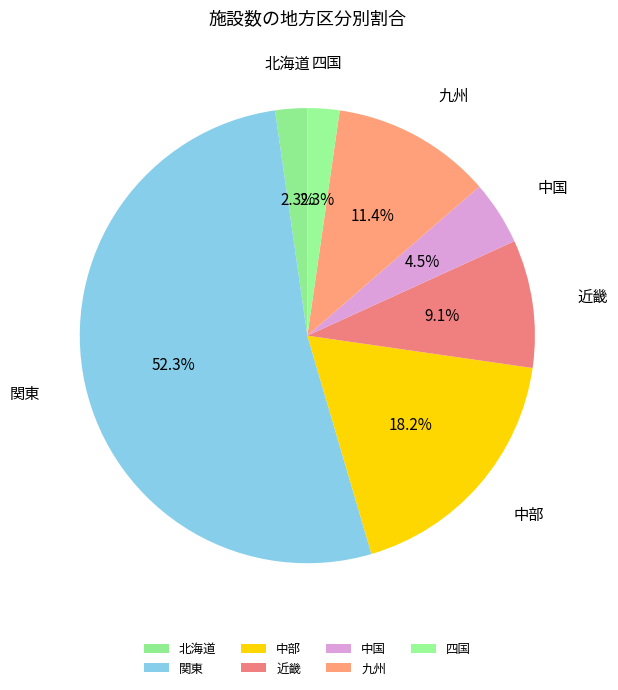

Which category accounts for the majority?

関東